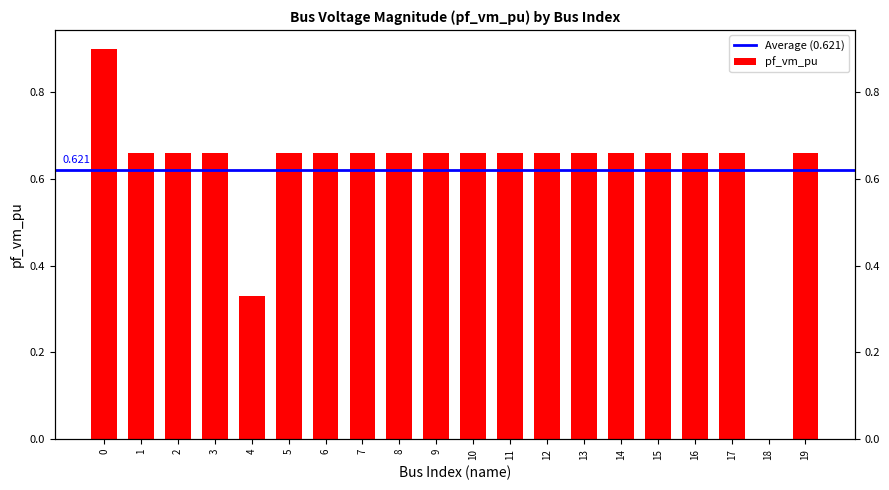

Does the chart contain any negative values?

No